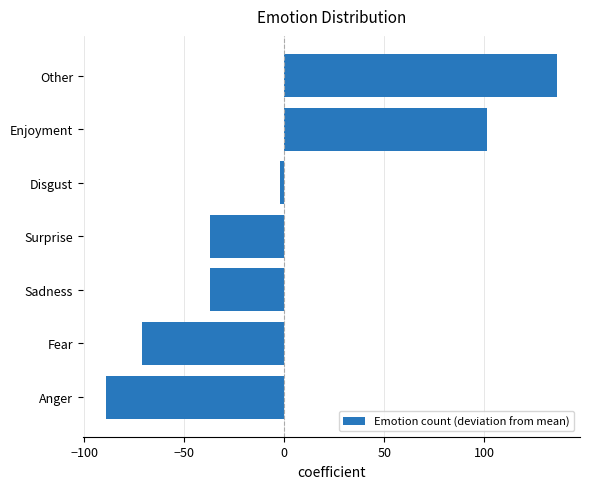

What is the difference between the maximum and minimum values?

226.0